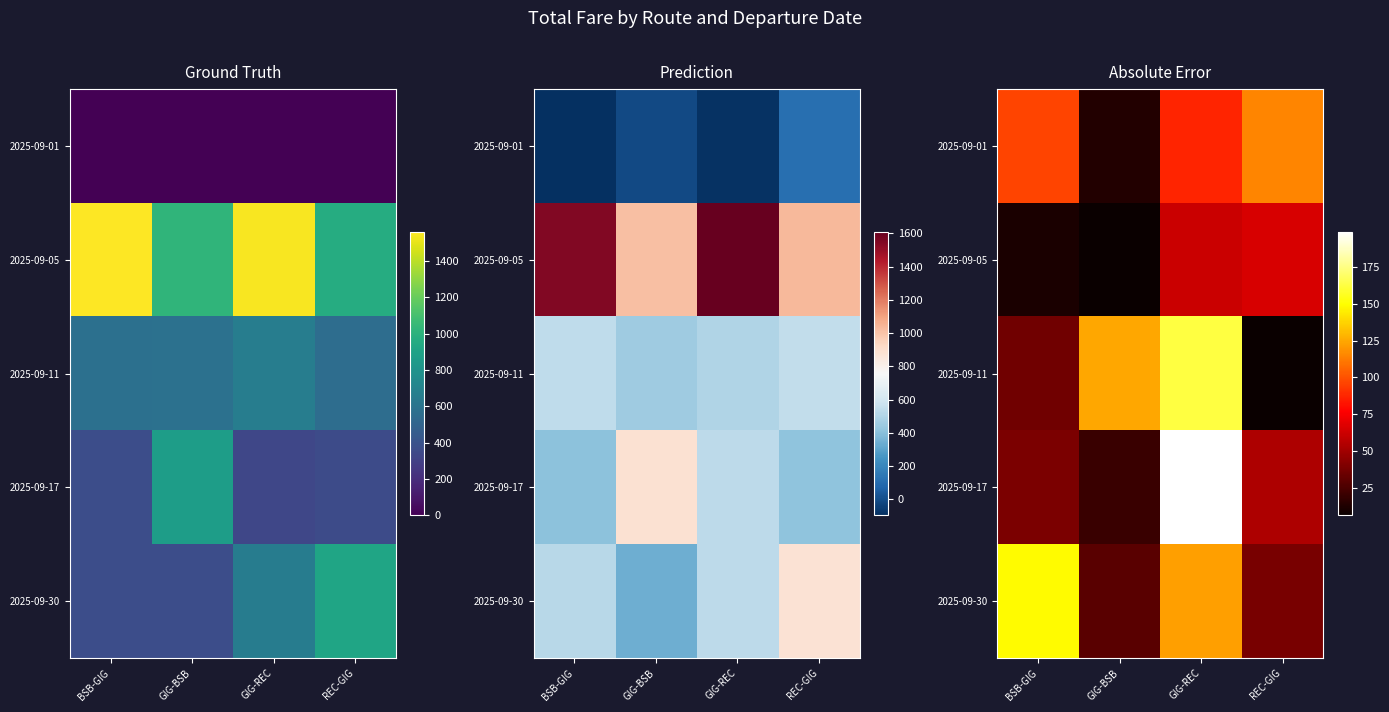

Is it true that row_0 equals 4.7 at GIG-BSB?

False